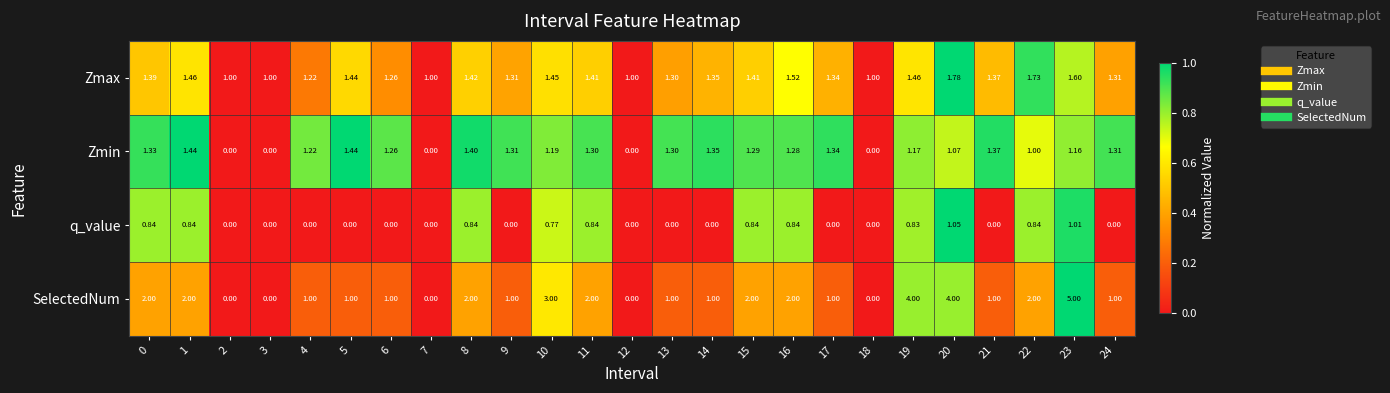

List the series in order of their peak value, lowest first.

q_value, Zmin, Zmax, SelectedNum